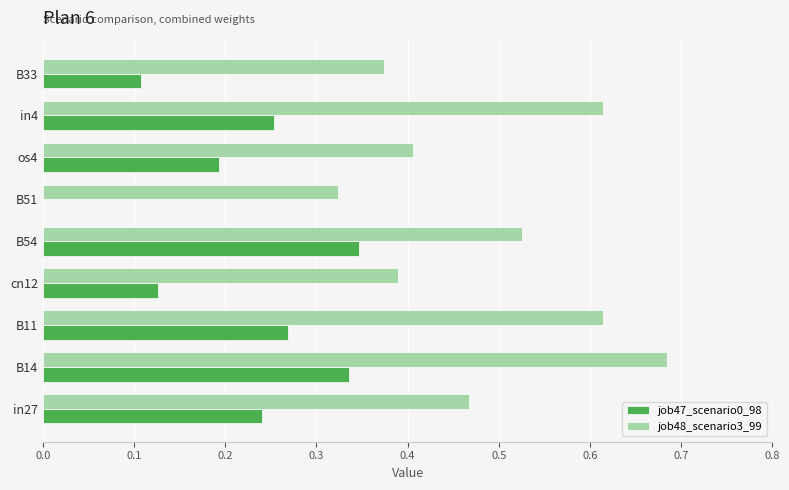

Which series has the largest total across all categories?

job48_scenario3_99